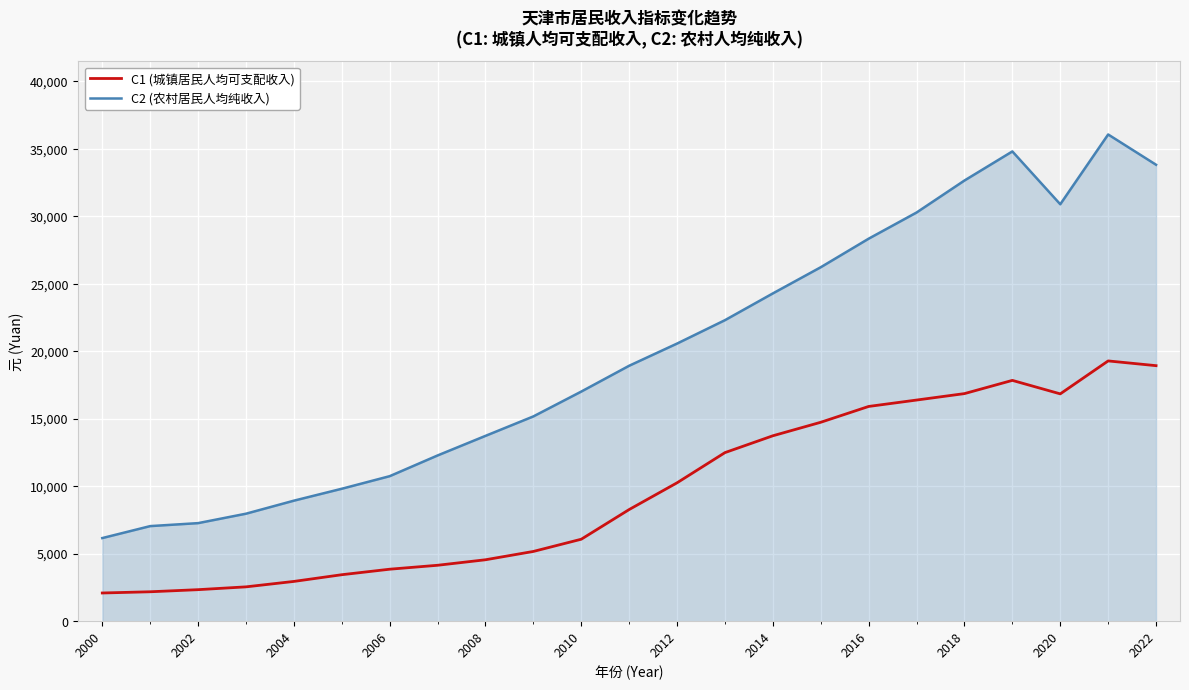

What is the lowest value of the C1 (城镇居民人均可支配收入) series?

2088.0